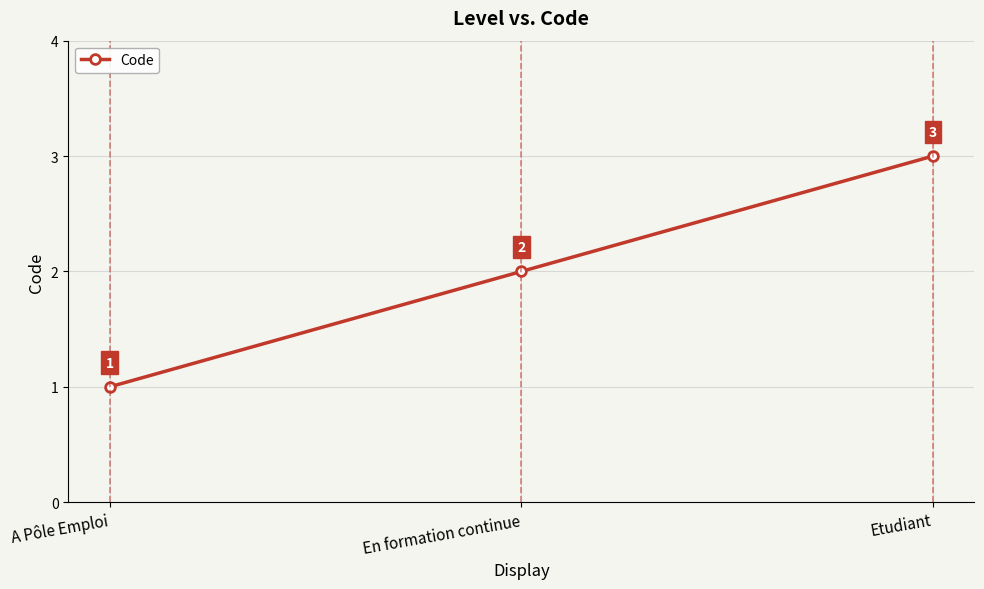

Where is the data nearest to the value 2?

En formation continue